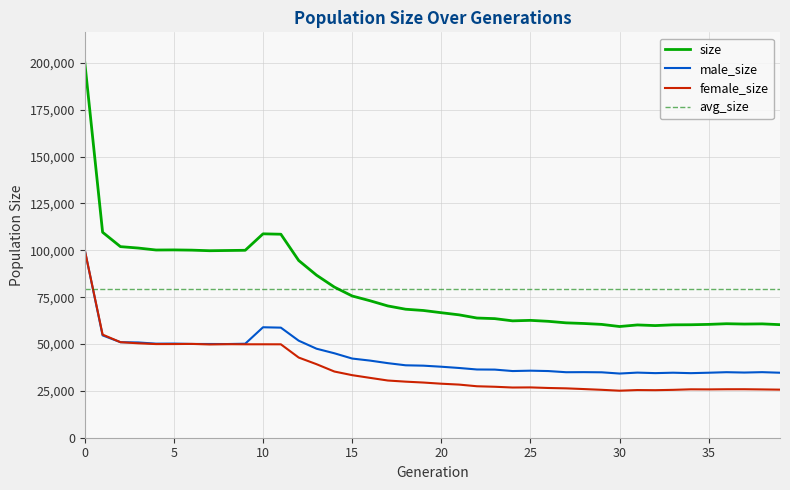

Rank the categories by size value from highest to lowest.

0, 1, 10, 11, 2, 3, 5, 4, 6, 9, 8, 7, 12, 13, 14, 15, 16, 17, 18, 19, 20, 21, 22, 23, 25, 24, 26, 27, 28, 36, 38, 37, 35, 29, 39, 34, 33, 31, 32, 30